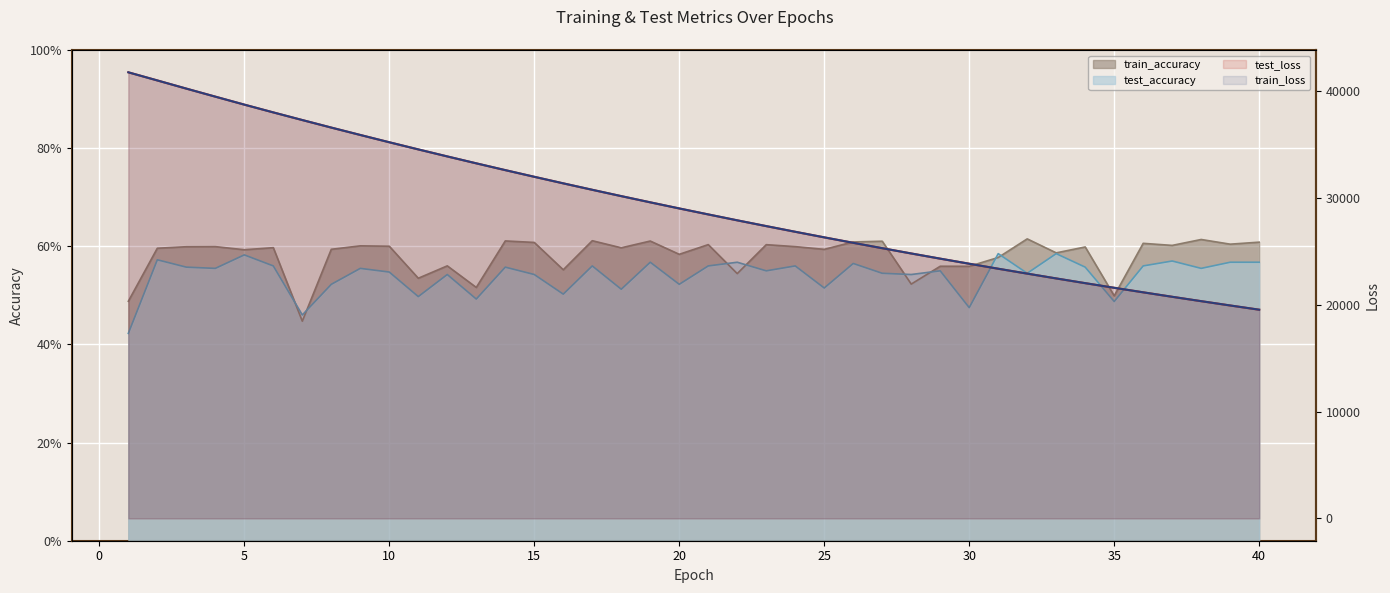

At which category is the sum across all series the highest?

1